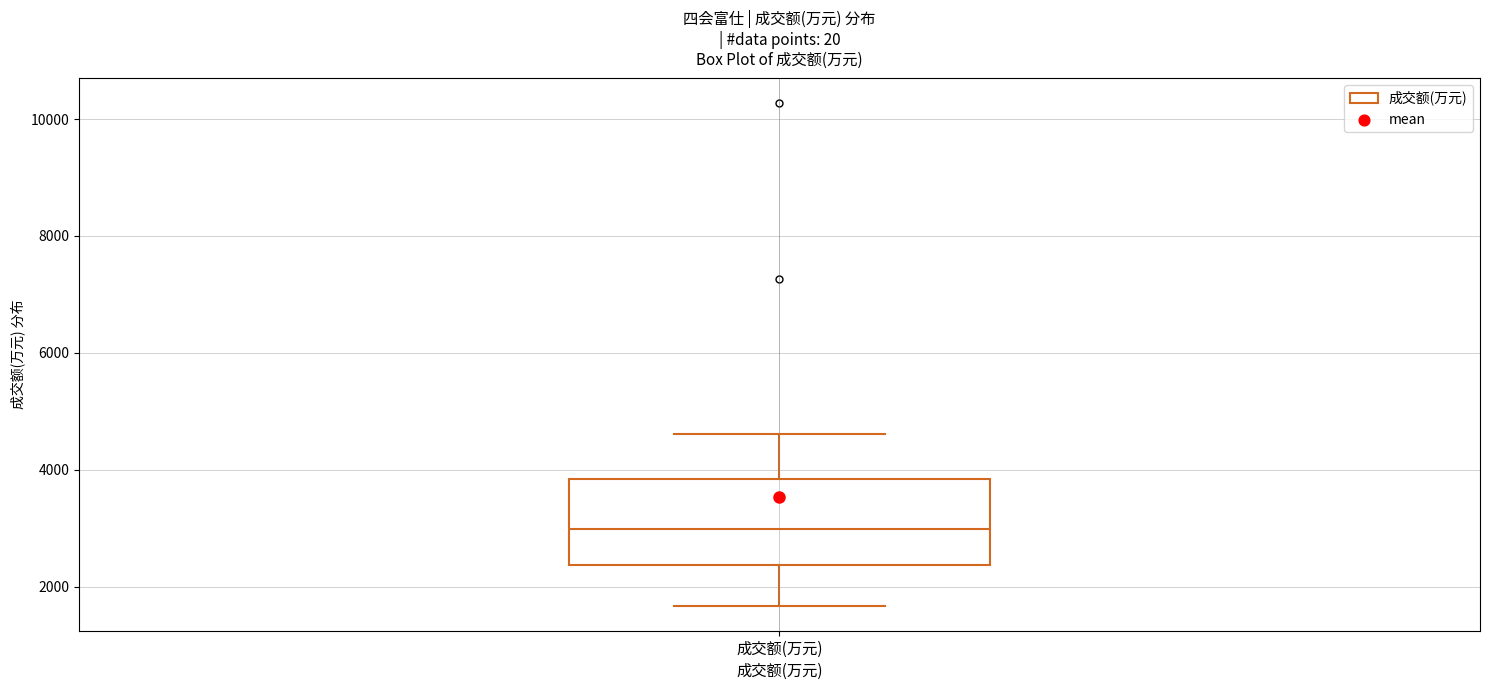

Read this box plot against the y-axis: the position of the median line, the range covered by the box, and the ends of both whiskers. The values are not printed on the chart, so give them approximately, as read against the axis.

median 3000, box 2400 to 3800, whiskers 1600 to 4600